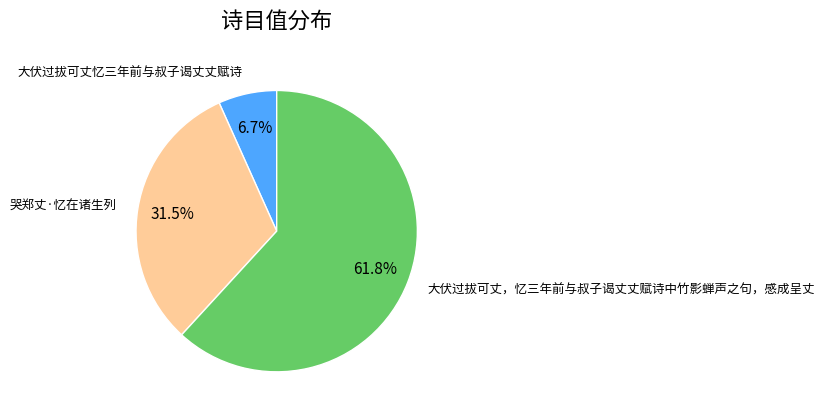

Combined, what portion of the pie is 哭郑丈·忆在诸生列 and 大伏过拔可丈忆三年前与叔子谒丈丈赋诗?

38.2%